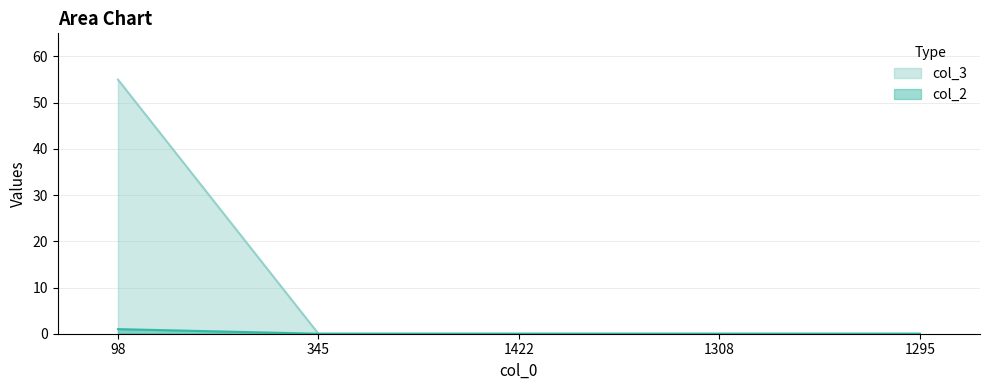

At which label is col_2 closest to 0?

345